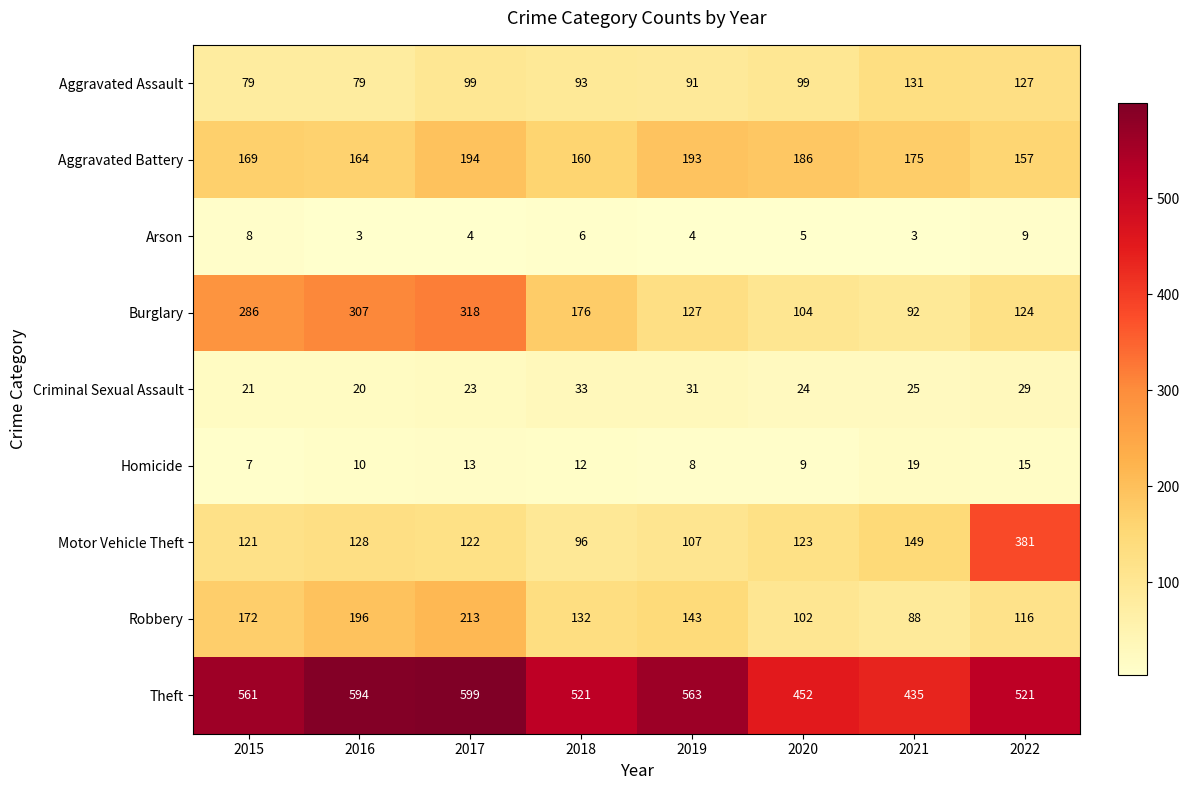

What is the approximate value of Robbery at 2017, to the nearest 10?

210